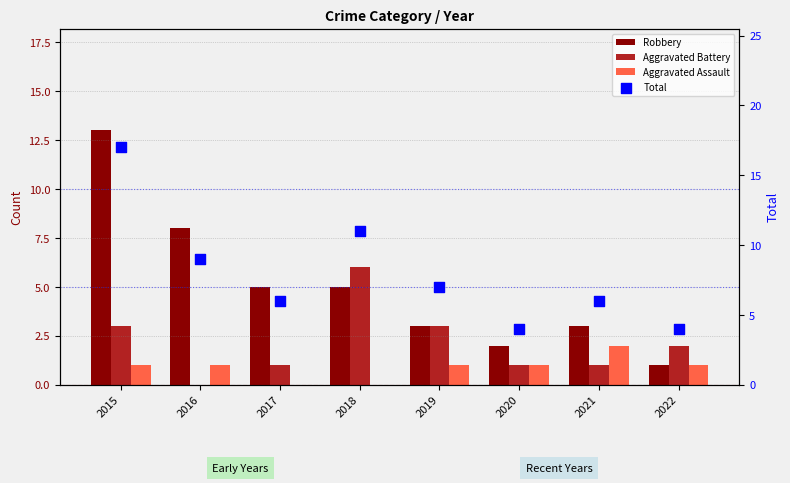

At how many categories does at least one series exceed 5?

6